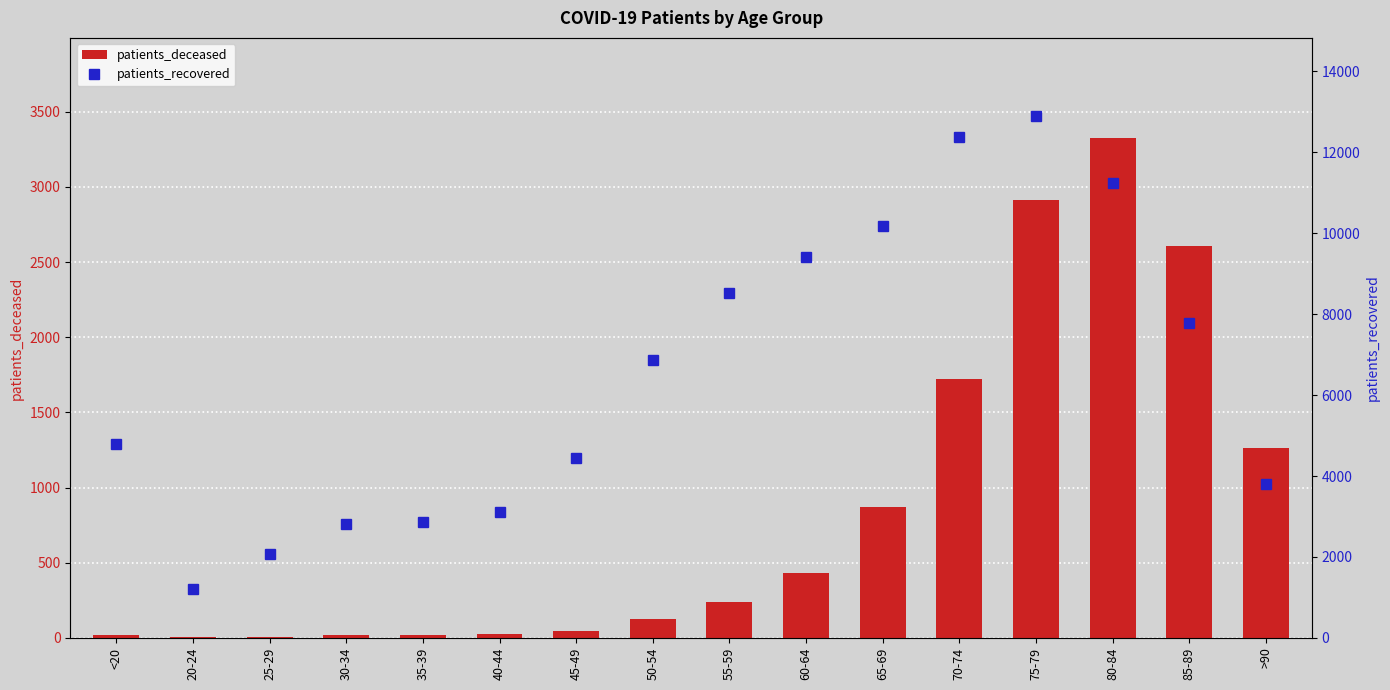

Which series has the widest spread of values?

patients_recovered